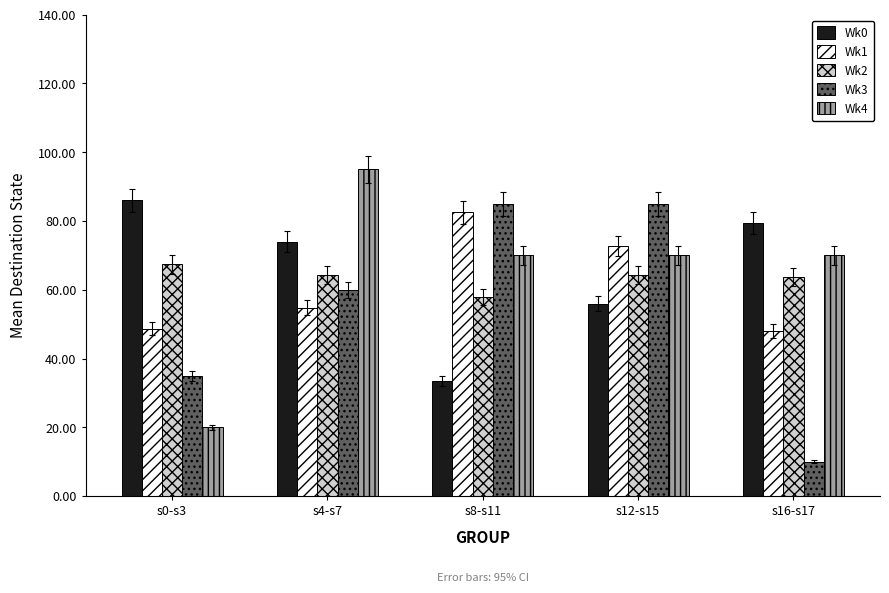

How many values in the Wk1 series exceed 54?

3